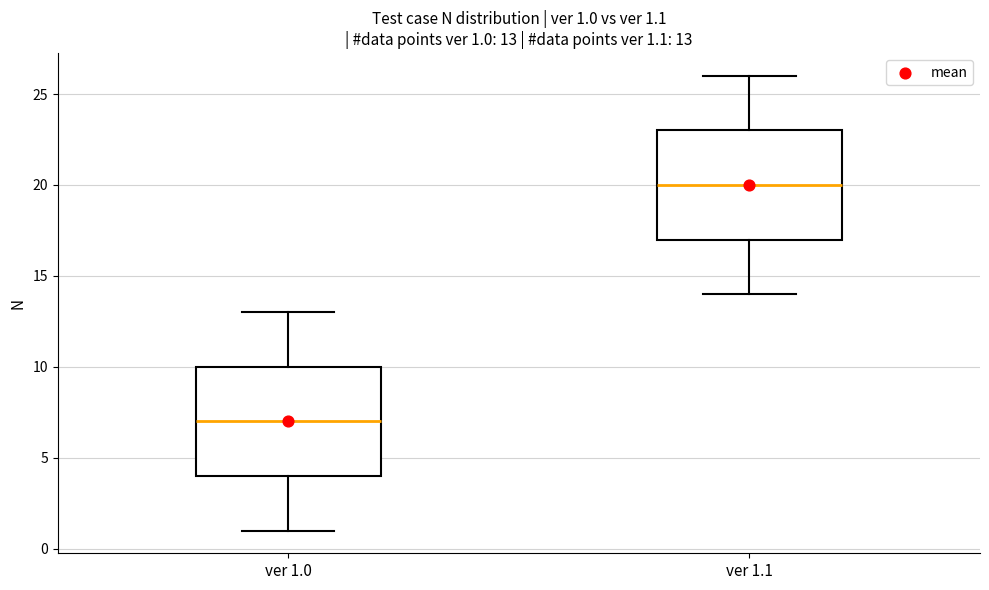

Which box has the lowest median line?

ver 1.0